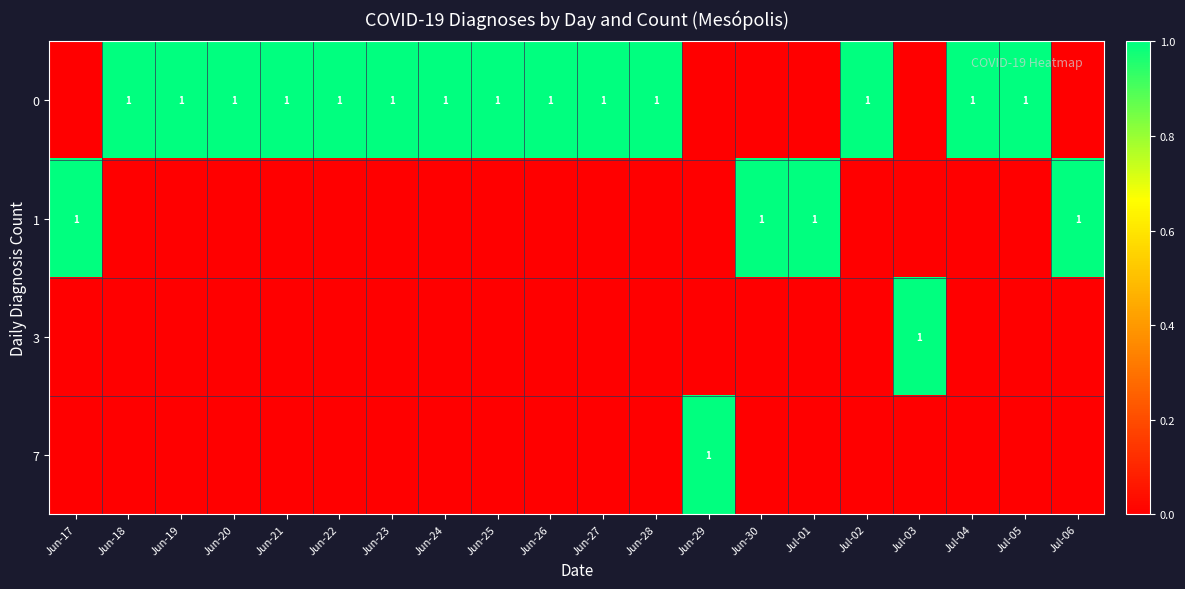

Reading right to left, what are all the values shown in this chart?

row_0: Jul-06=0	Jul-05=1	Jul-04=1	Jul-03=0	Jul-02=1	Jul-01=0	Jun-30=0	Jun-29=0	Jun-28=1	Jun-27=1	Jun-26=1	Jun-25=1	Jun-24=1	Jun-23=1	Jun-22=1	Jun-21=1	Jun-20=1	Jun-19=1	Jun-18=1	Jun-17=0
row_1: Jul-06=1	Jul-05=0	Jul-04=0	Jul-03=0	Jul-02=0	Jul-01=1	Jun-30=1	Jun-29=0	Jun-28=0	Jun-27=0	Jun-26=0	Jun-25=0	Jun-24=0	Jun-23=0	Jun-22=0	Jun-21=0	Jun-20=0	Jun-19=0	Jun-18=0	Jun-17=1
row_2: Jul-06=0	Jul-05=0	Jul-04=0	Jul-03=1	Jul-02=0	Jul-01=0	Jun-30=0	Jun-29=0	Jun-28=0	Jun-27=0	Jun-26=0	Jun-25=0	Jun-24=0	Jun-23=0	Jun-22=0	Jun-21=0	Jun-20=0	Jun-19=0	Jun-18=0	Jun-17=0
row_3: Jul-06=0	Jul-05=0	Jul-04=0	Jul-03=0	Jul-02=0	Jul-01=0	Jun-30=0	Jun-29=1	Jun-28=0	Jun-27=0	Jun-26=0	Jun-25=0	Jun-24=0	Jun-23=0	Jun-22=0	Jun-21=0	Jun-20=0	Jun-19=0	Jun-18=0	Jun-17=0